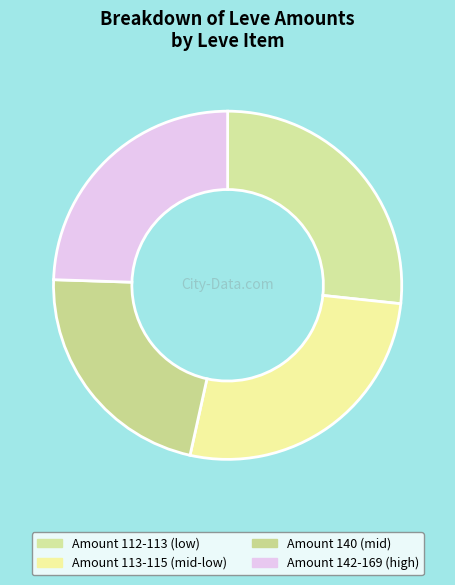

Which slice is the smallest?

Amount 140 (mid)